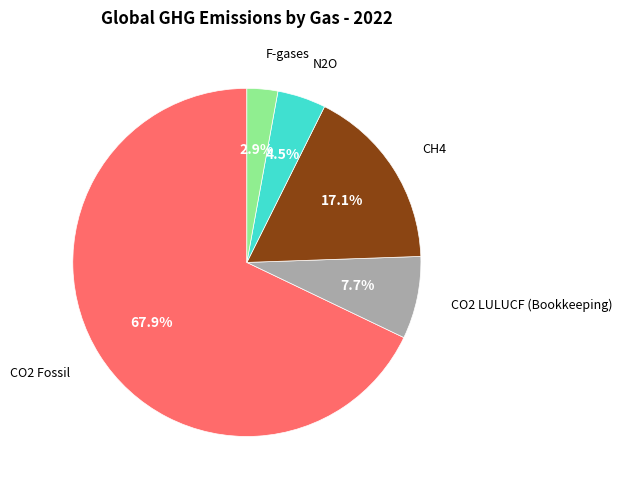

Which has a higher value, CO2 LULUCF (Bookkeeping) or N2O?

CO2 LULUCF (Bookkeeping)